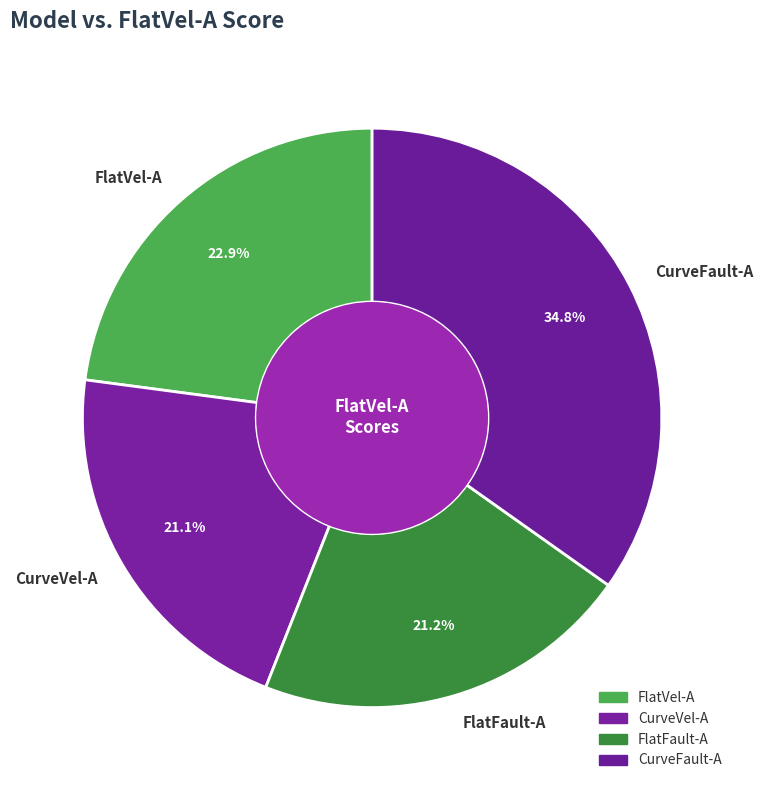

Does FlatVel-A represent more than half of the total?

No